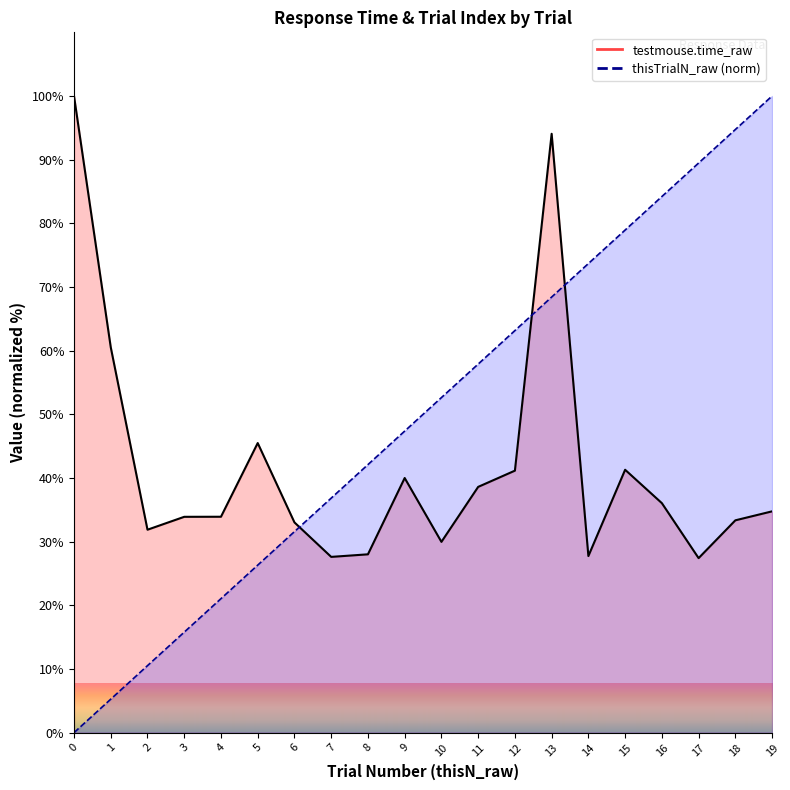

How many values in the testmouse.time_raw series exceed 34?

10